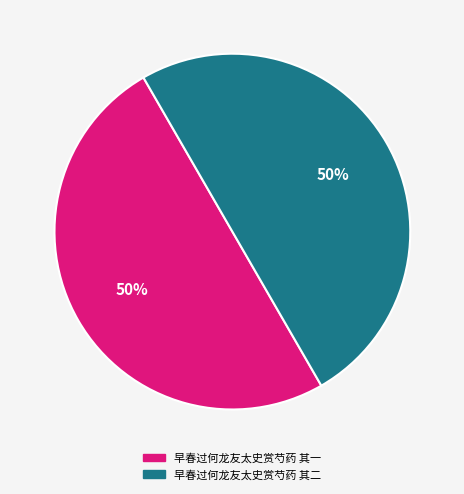

What is the ratio of the value at 早春过何龙友太史赏芍药 其一 to the value at 早春过何龙友太史赏芍药 其二?

1.0